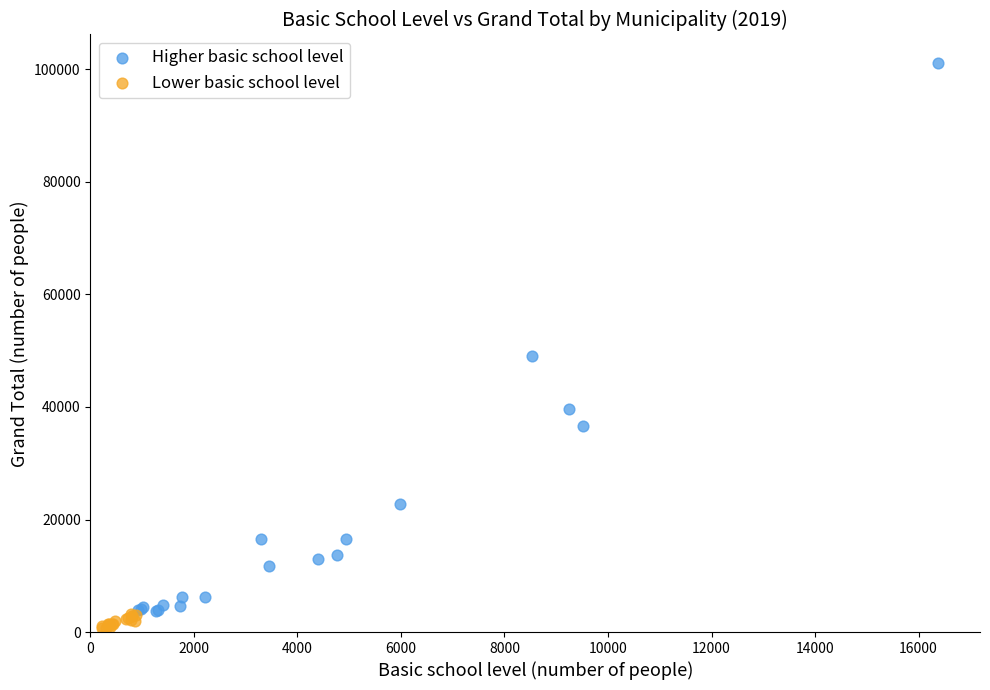

What are all the series names shown in the legend?

Higher basic school level, Lower basic school level